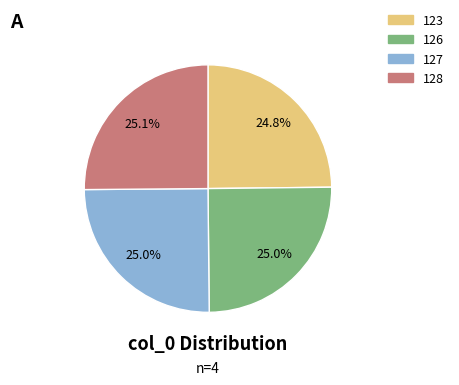

Is there any slice that represents more than half of the pie?

No